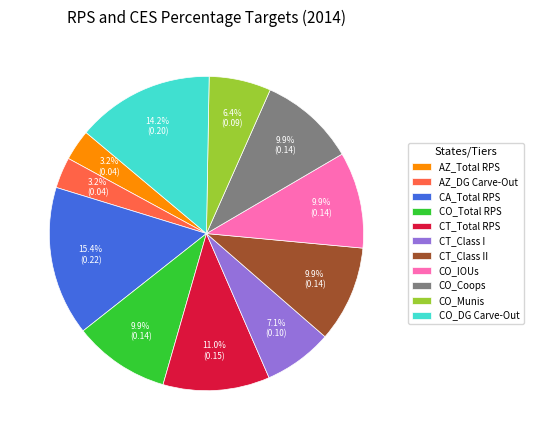

Combined, do CO_DG Carve-Out and CT_Class II account for over 50%?

No